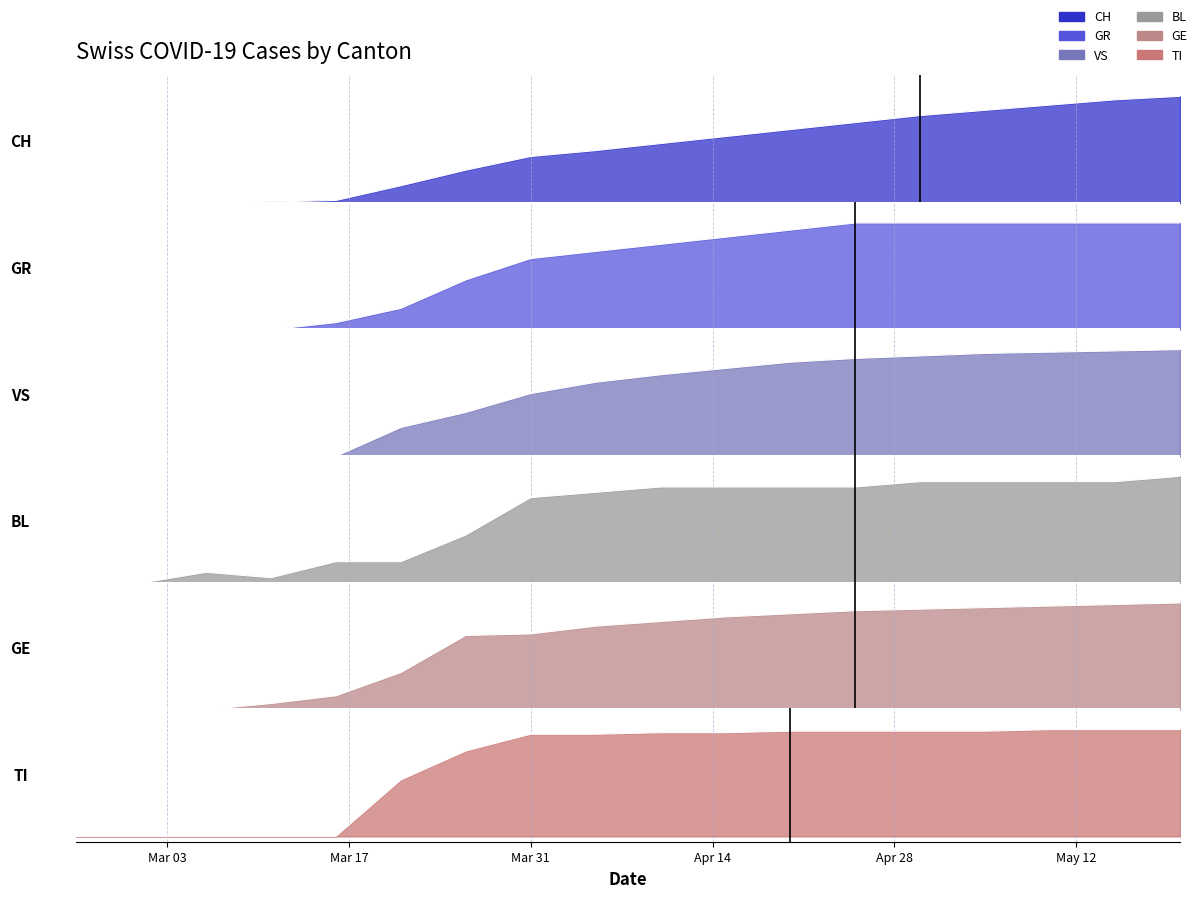

Which series has the largest total across all categories?

TI